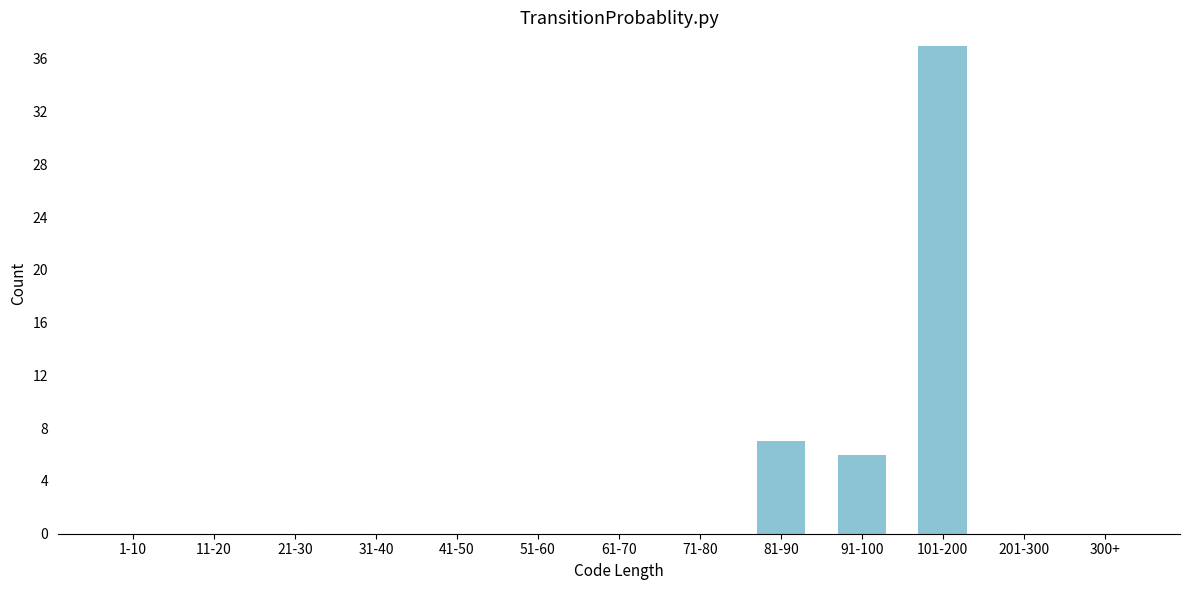

Reading left to right, what are all the values shown in this chart?

1-10=0	11-20=0	21-30=0	31-40=0	41-50=0	51-60=0	61-70=0	71-80=0	81-90=7	91-100=6	101-200=37	201-300=0	300+=0